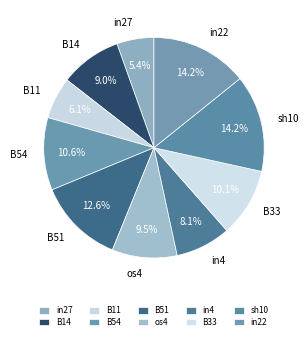

Is it true that B51 is 13% of the pie?

True